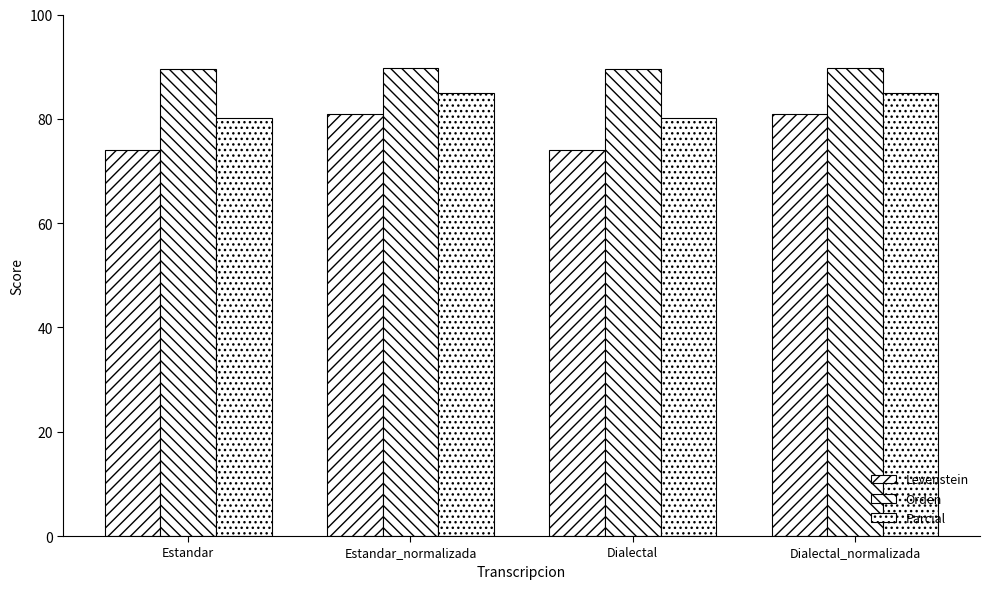

Rank the categories by Levenstein value from lowest to highest.

Estandar, Dialectal, Estandar_normalizada, Dialectal_normalizada